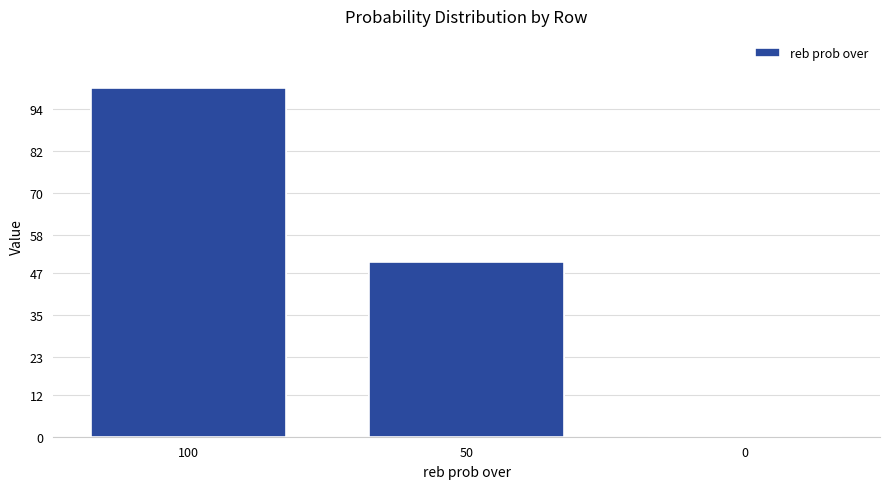

Are the bars grouped side by side (vs. stacked)?

No